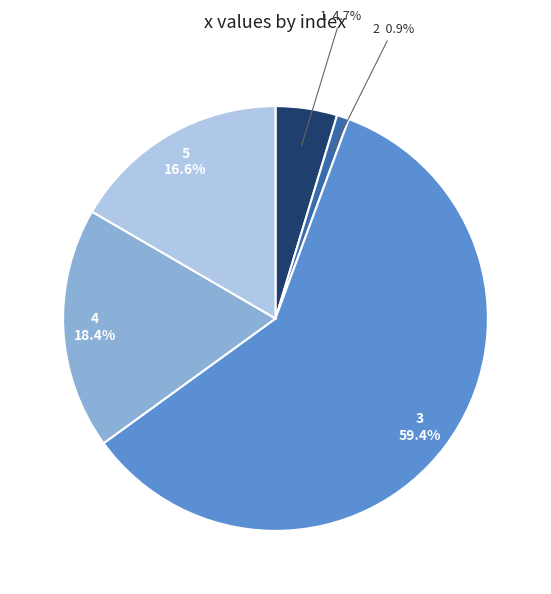

Which slice is the smallest?

2